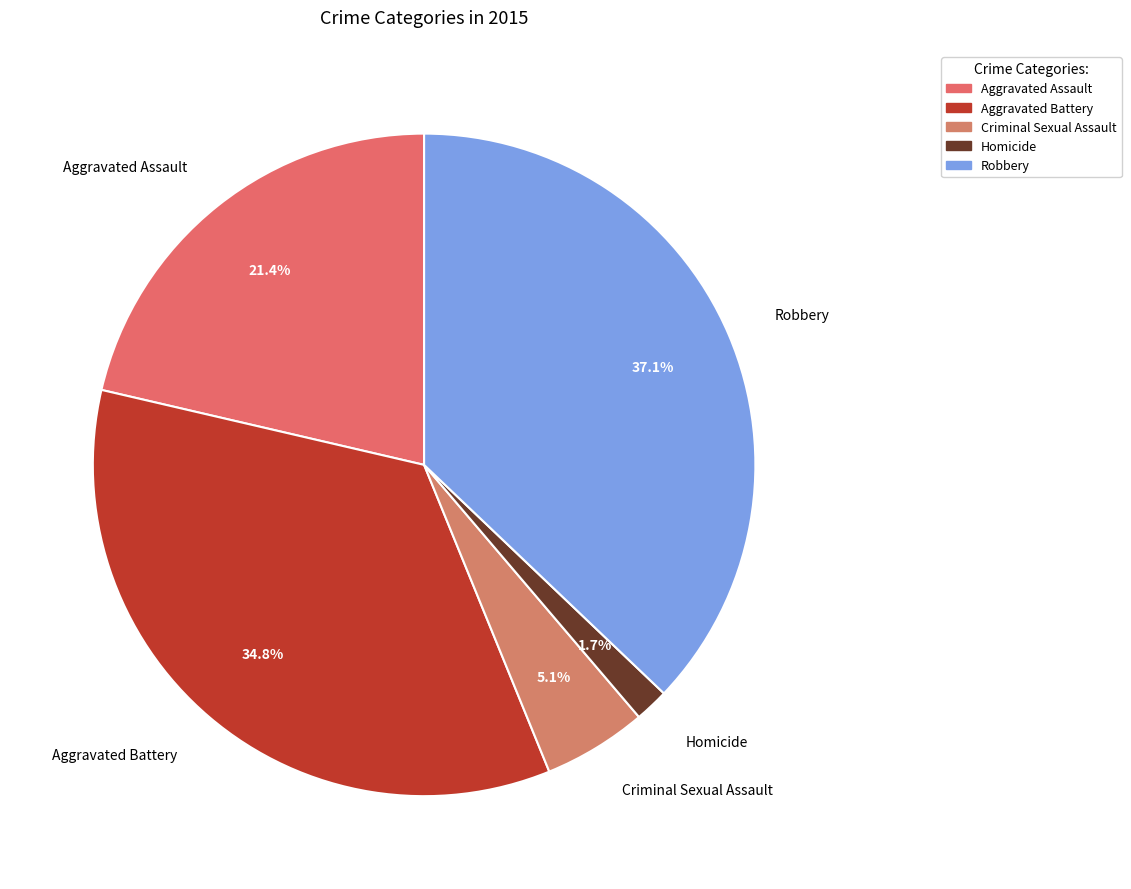

Rank the categories by value from lowest to highest.

Homicide, Criminal Sexual Assault, Aggravated Assault, Aggravated Battery, Robbery